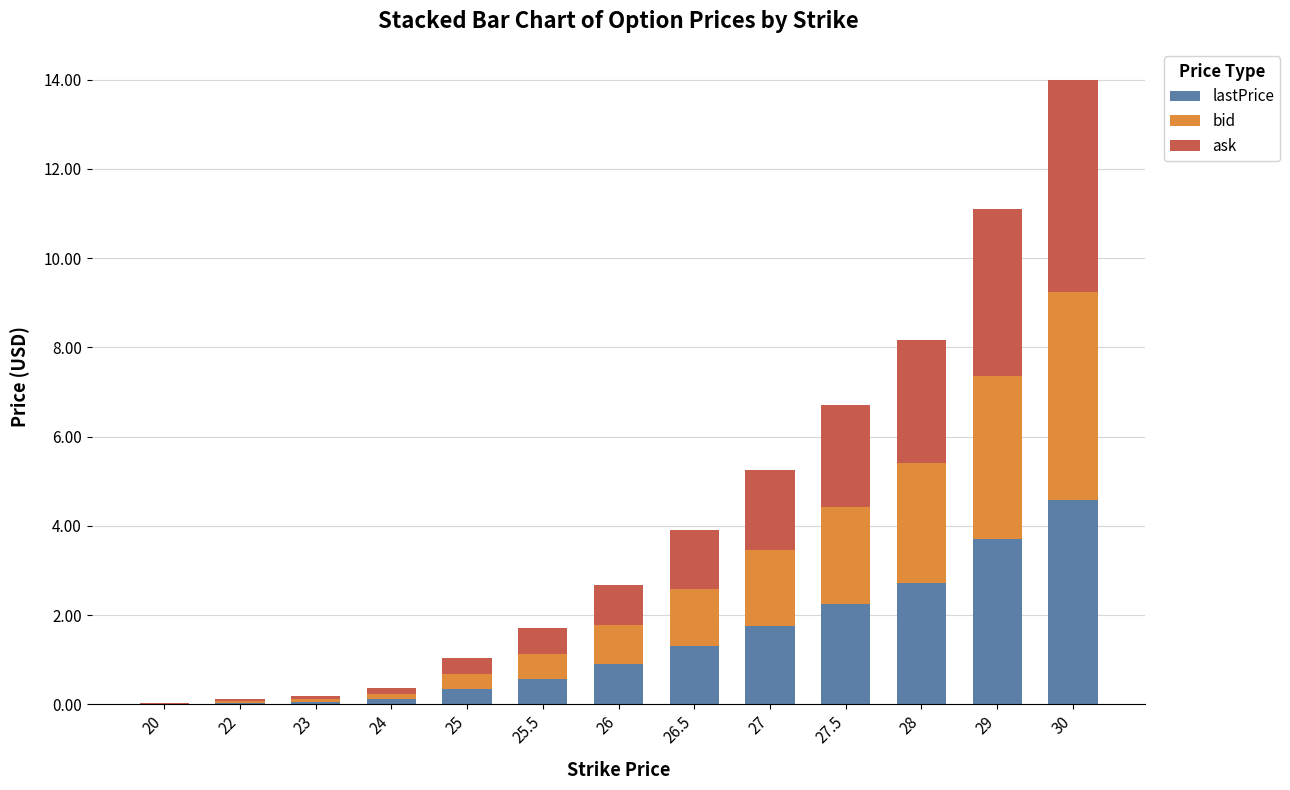

What is the sum of all lastPrice values?

18.3